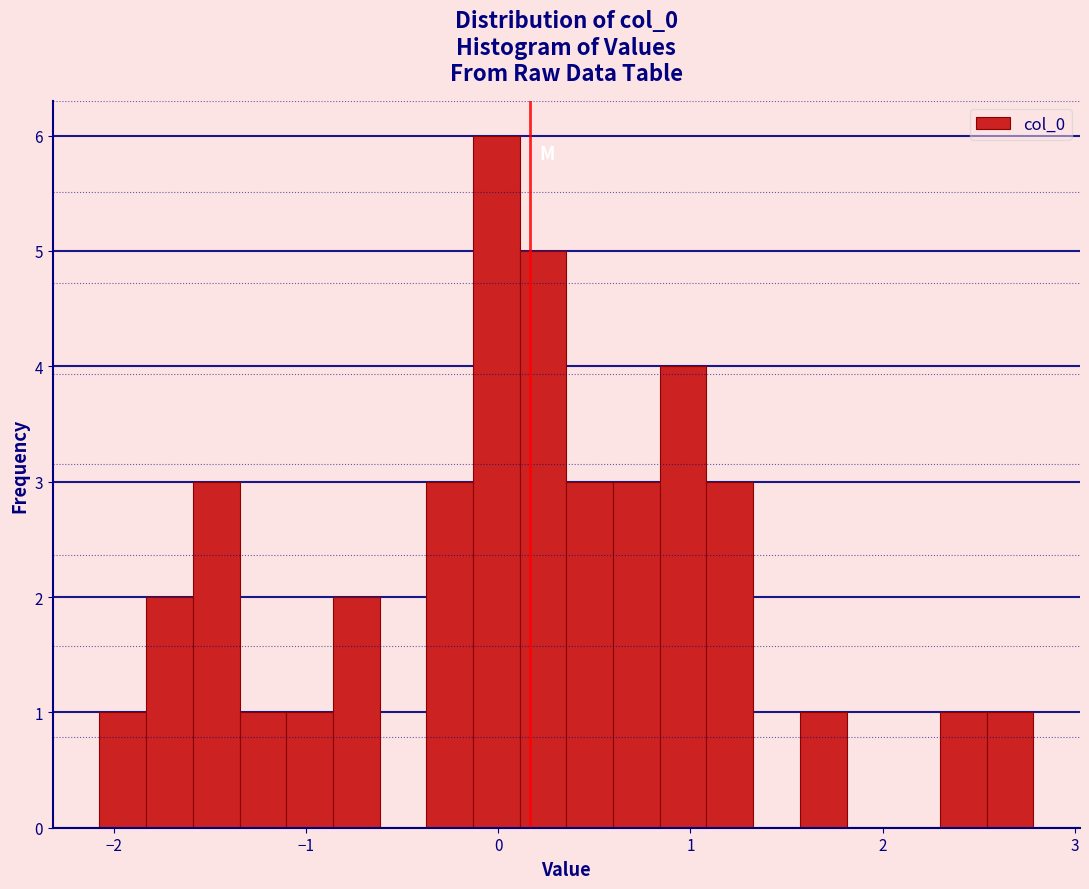

Around what value on the x-axis is the tallest bar? Give the approximate position of its centre, as read against the axis.

0.0